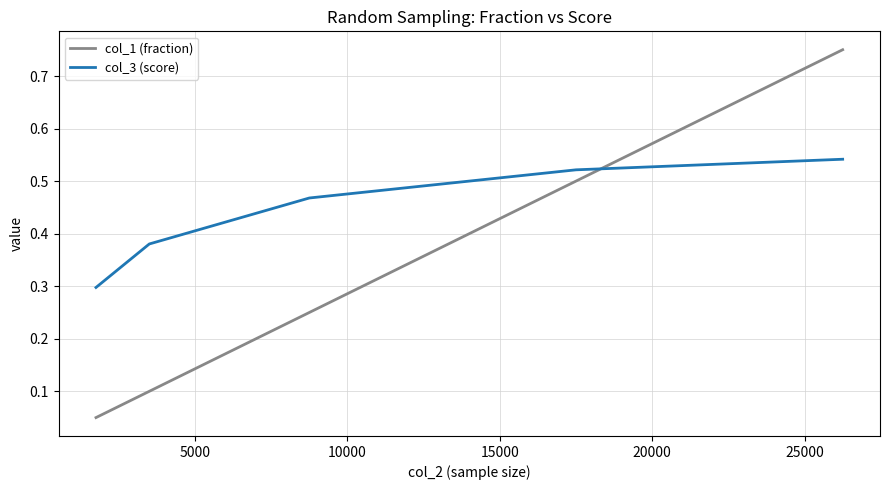

Rank the series by their average value, from highest to lowest.

col_3 (score), col_1 (fraction)